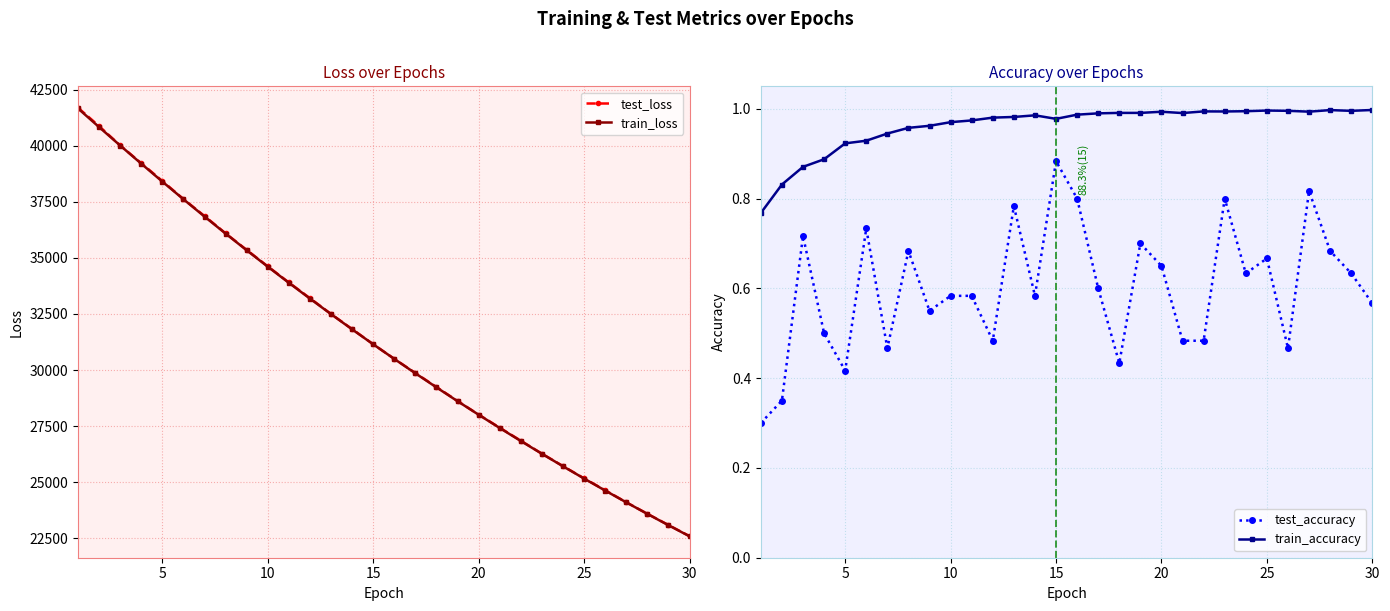

What is the highest value of the train_loss series?

41659.8